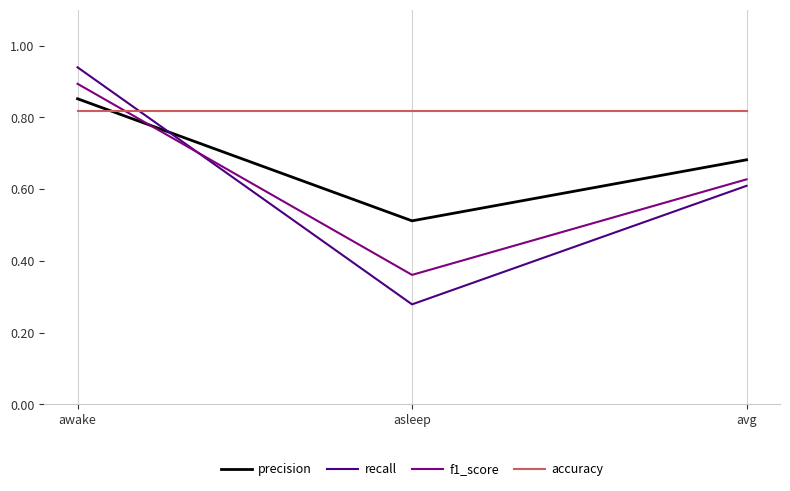

Which category has the highest value across all series?

awake